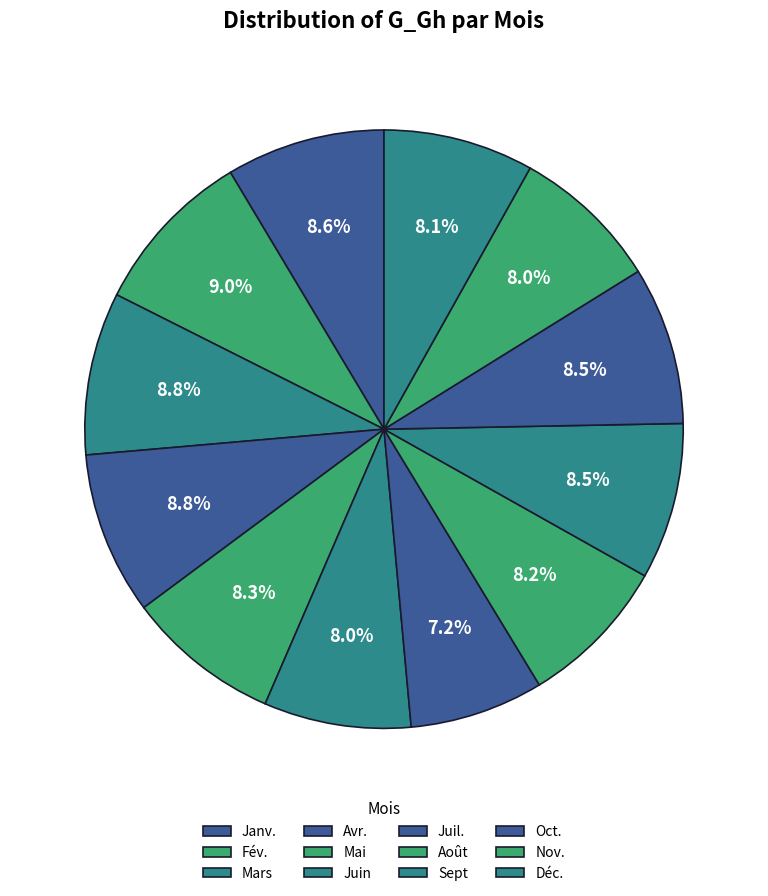

How many segments does this pie chart have?

12